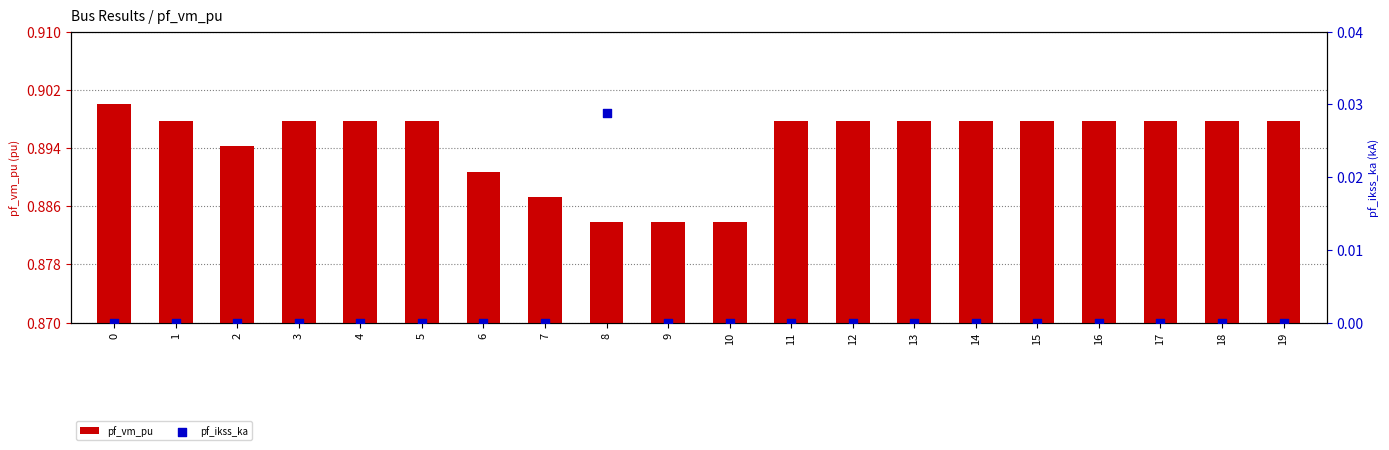

Which series contains the highest Y value?

pf_vm_pu